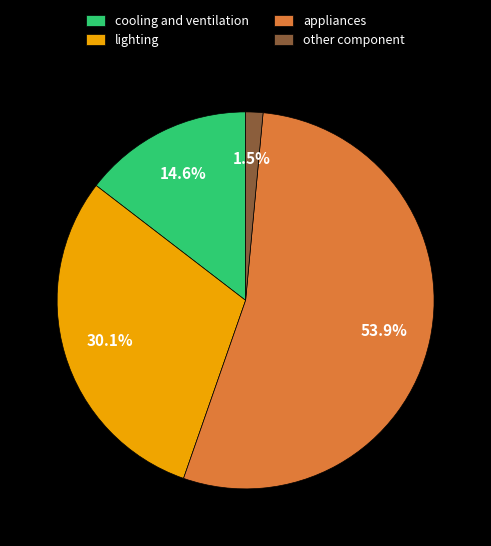

Which slice is the smallest?

other component